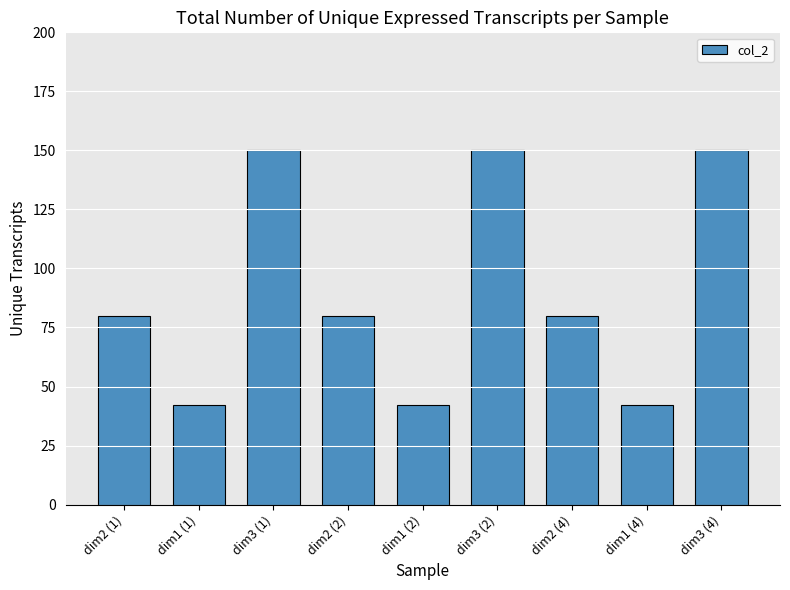

What is the value of the 6th bar from the left?

150